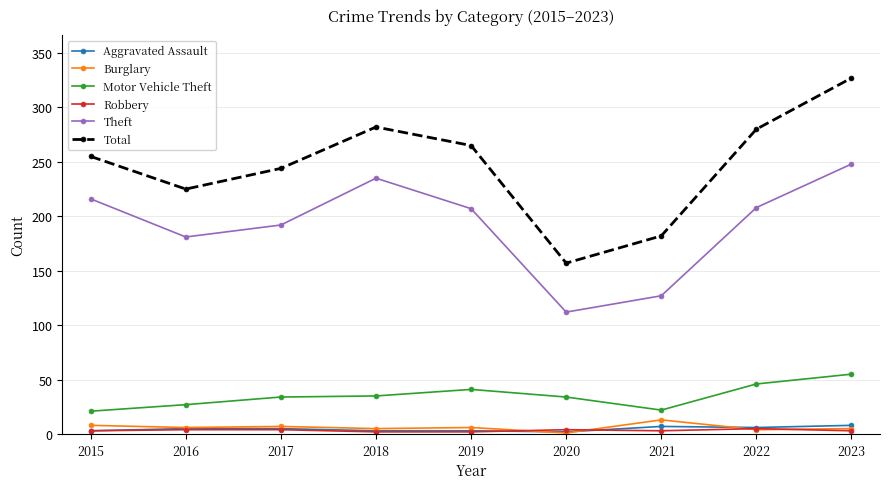

The value of Total at 2021 is 117. True or false?

False